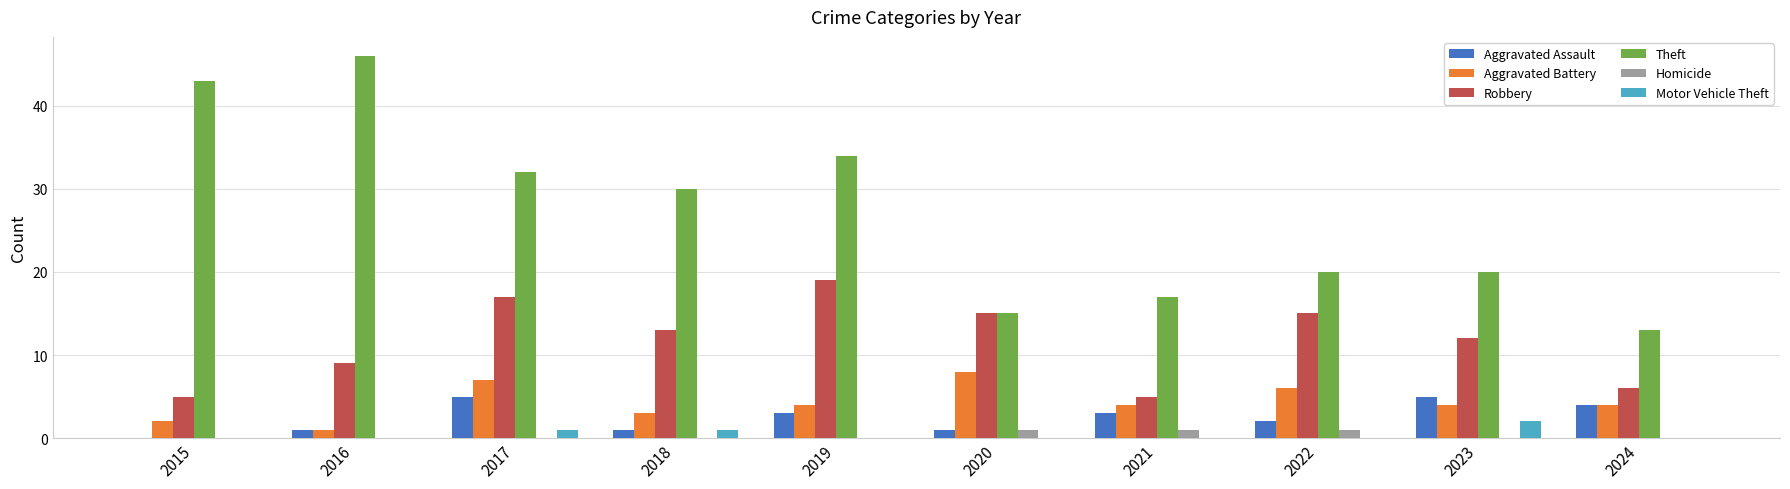

What is the total value across all series at 2022?

44